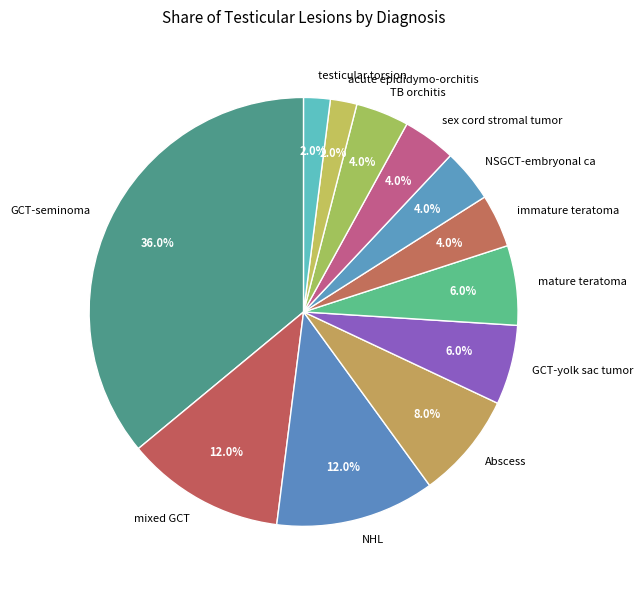

Which slice is the largest?

GCT-seminoma